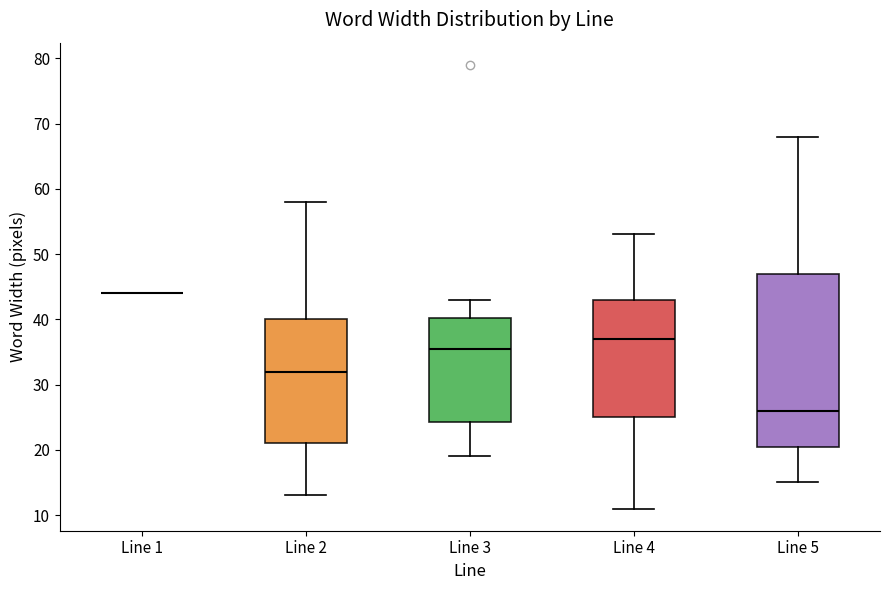

Reading left to right, read every box against the y-axis: the position of its median line, the range the box covers, and the ends of its whiskers. The values are not printed on the chart, so give them approximately, as read against the axis.

Line 1: box collapsed to a line at 44, whiskers 44 to 44
Line 2: median 32, box 21 to 40, whiskers 13 to 58
Line 3: median 36, box 24 to 40, whiskers 19 to 43
Line 4: median 37, box 25 to 43, whiskers 11 to 53
Line 5: median 26, box 21 to 47, whiskers 15 to 68